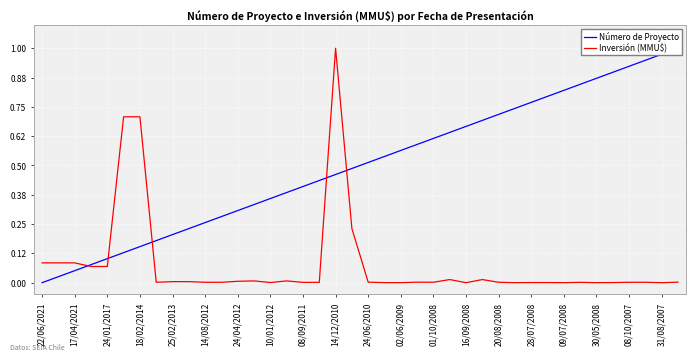

Rank the series by their maximum value, from highest to lowest.

Número de Proyecto, Inversión (MMU$)